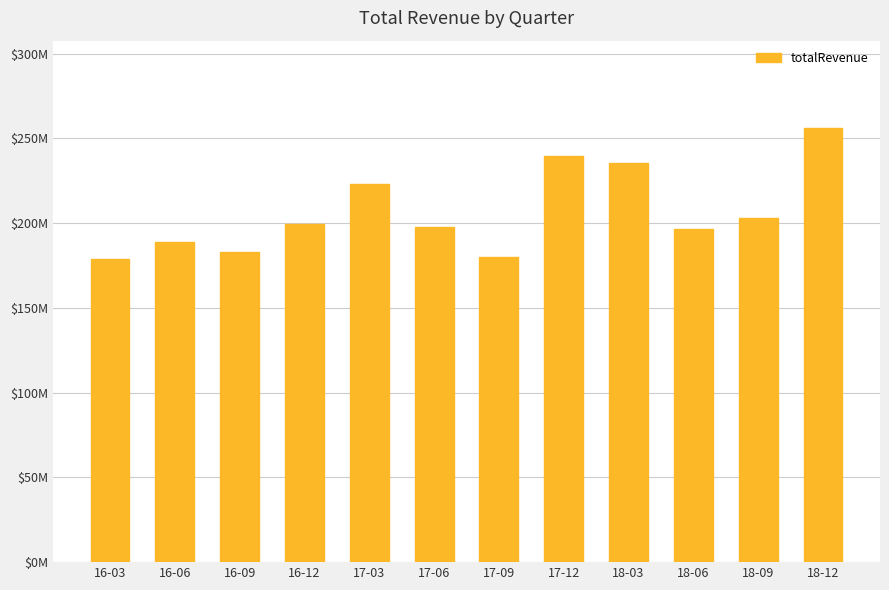

Does the chart contain any negative values?

No